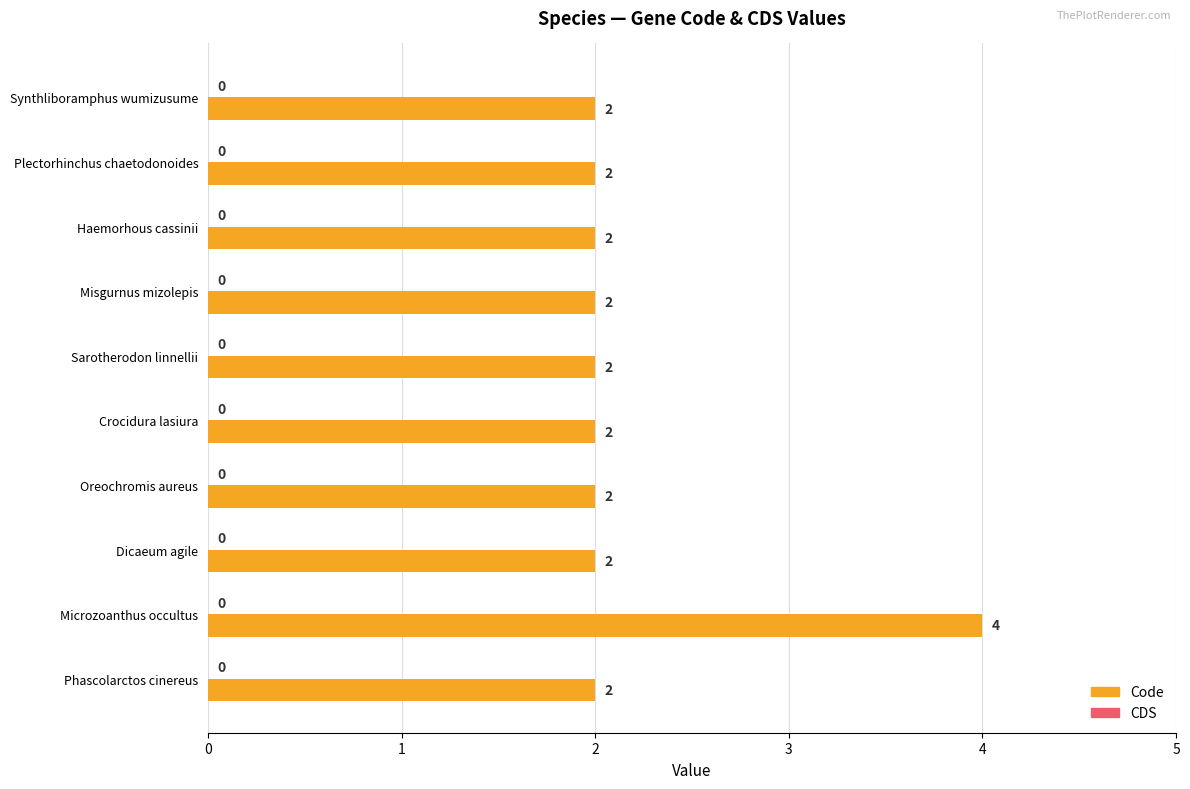

Between Microzoanthus occultus and Phascolarctos cinereus, which is larger?

Microzoanthus occultus